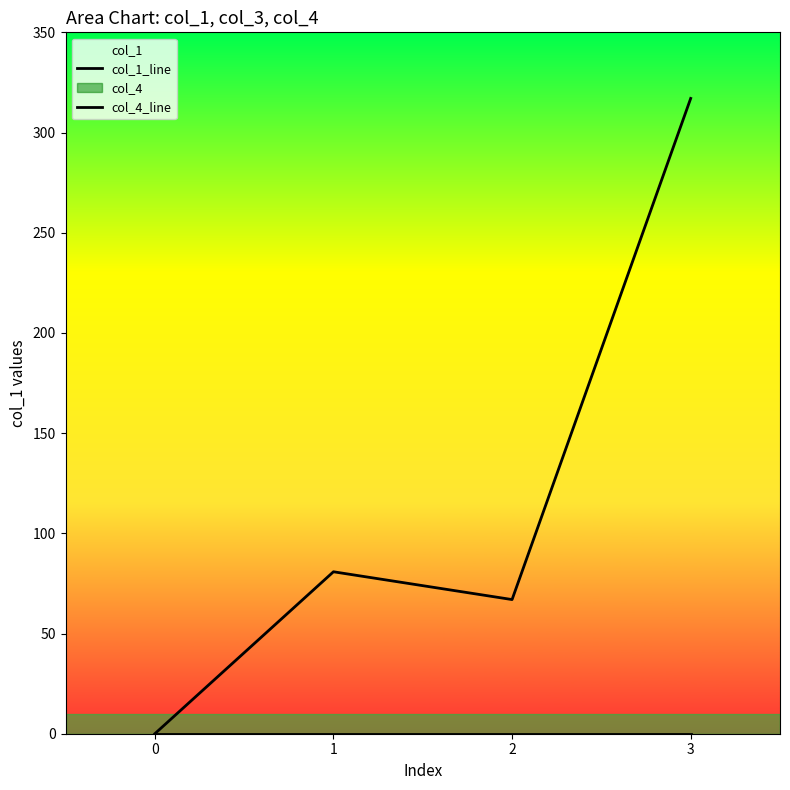

In col_1_line, how many points are lower than both neighbors (excluding endpoints)?

1